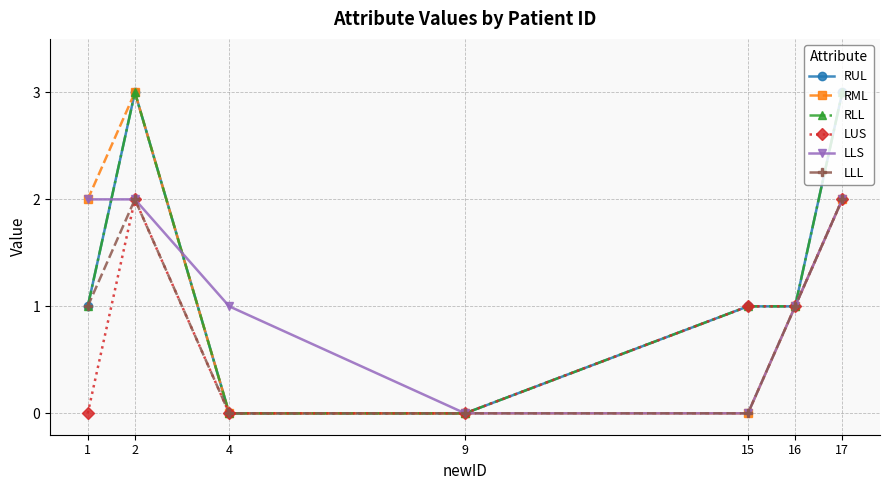

How many LLL values are between 0 and 2?

7